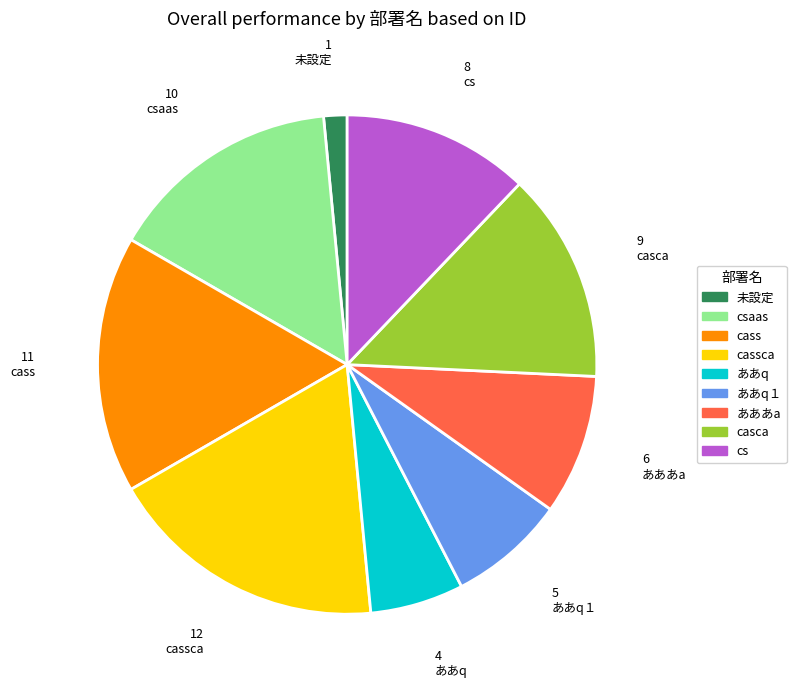

Does ああq account for over 50% of the chart?

No